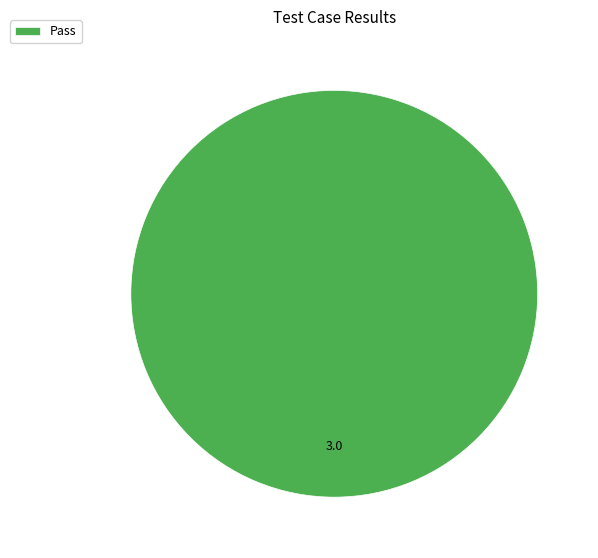

Rank the categories by value from highest to lowest.

Pass